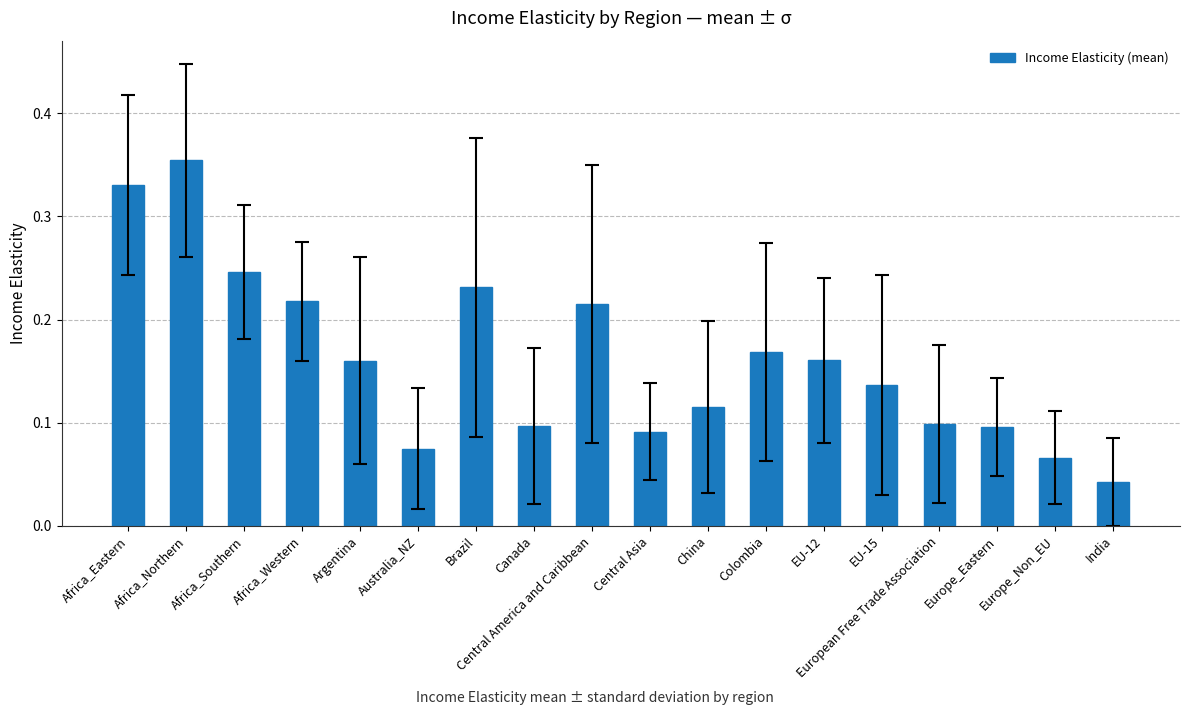

Where is the data nearest to the value 0?

India